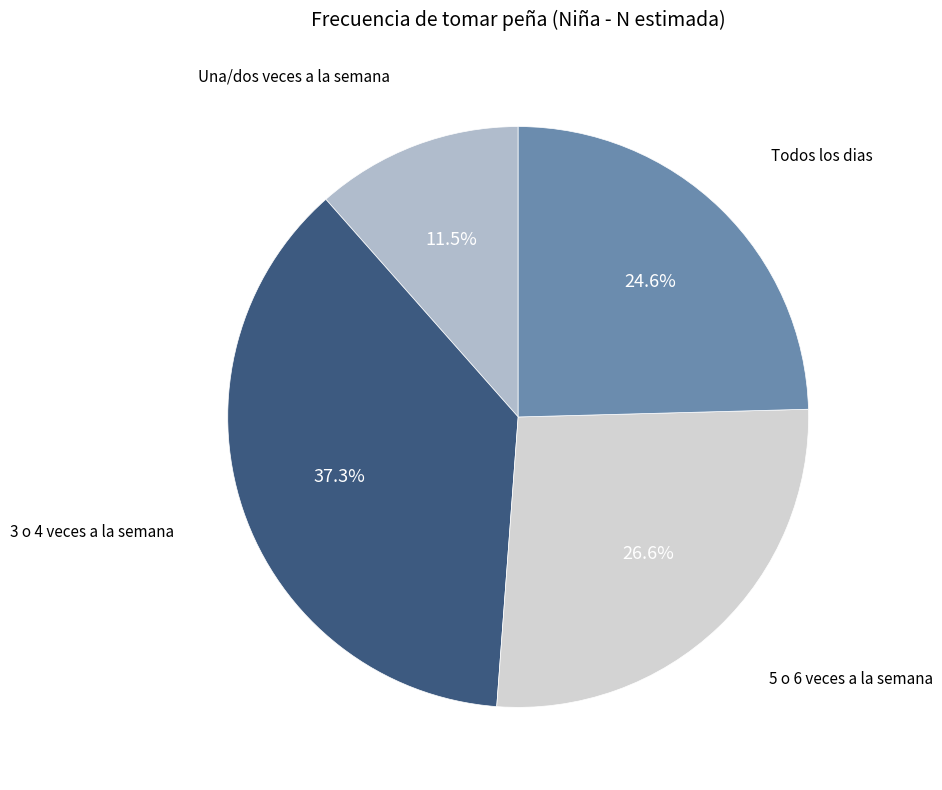

Is there any slice that represents more than half of the pie?

No